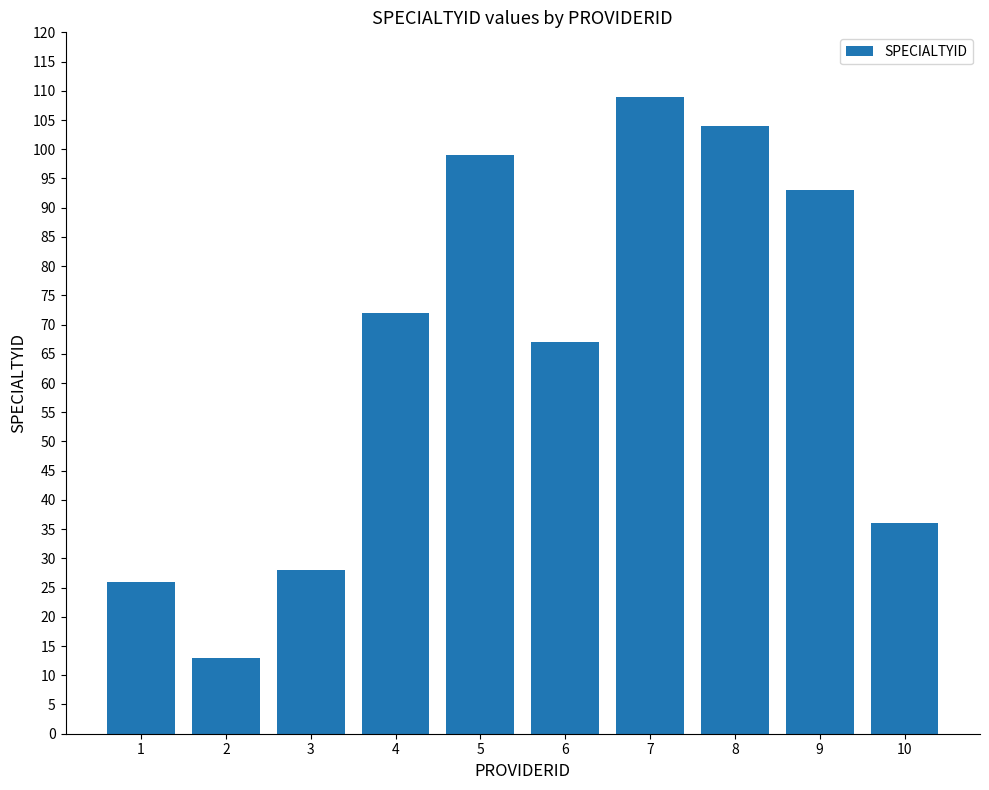

Which category has the lowest value across all series?

2